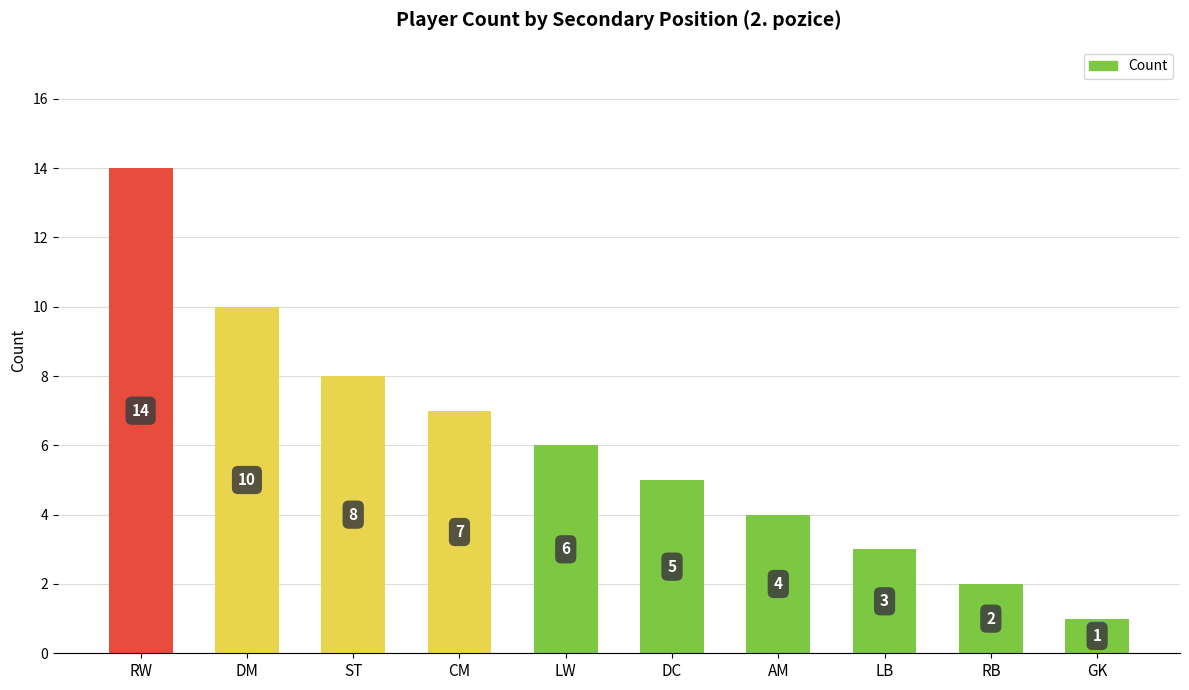

Between LW and DC, which is larger?

LW